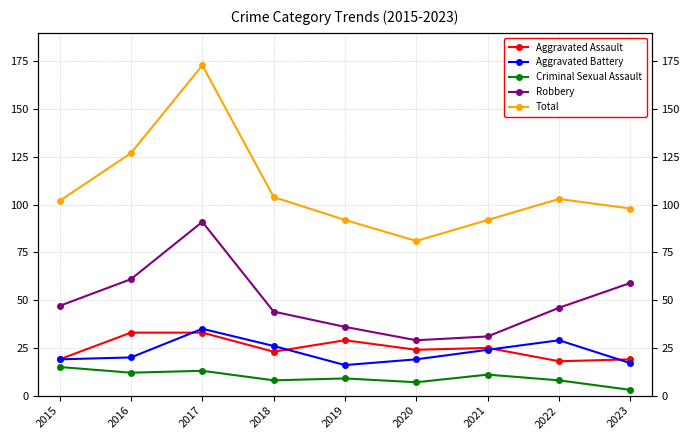

What is the value of the Aggravated Assault point at the 1st from the left?

19